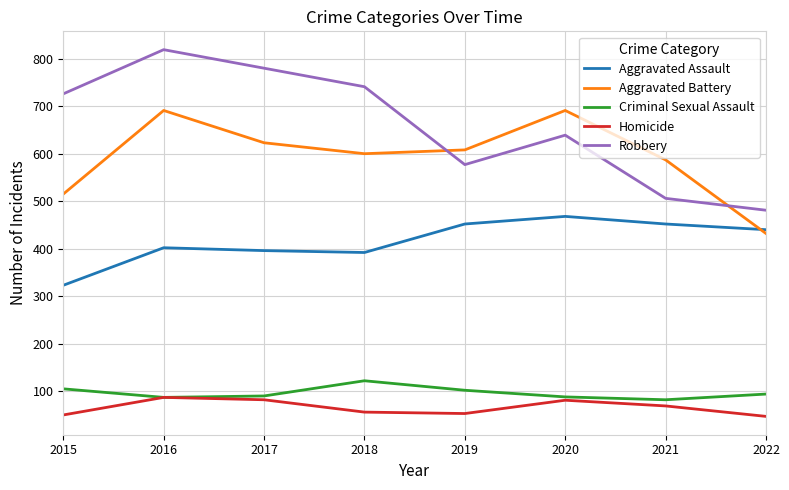

True or false: Robbery and Aggravated Assault cross at least once.

False